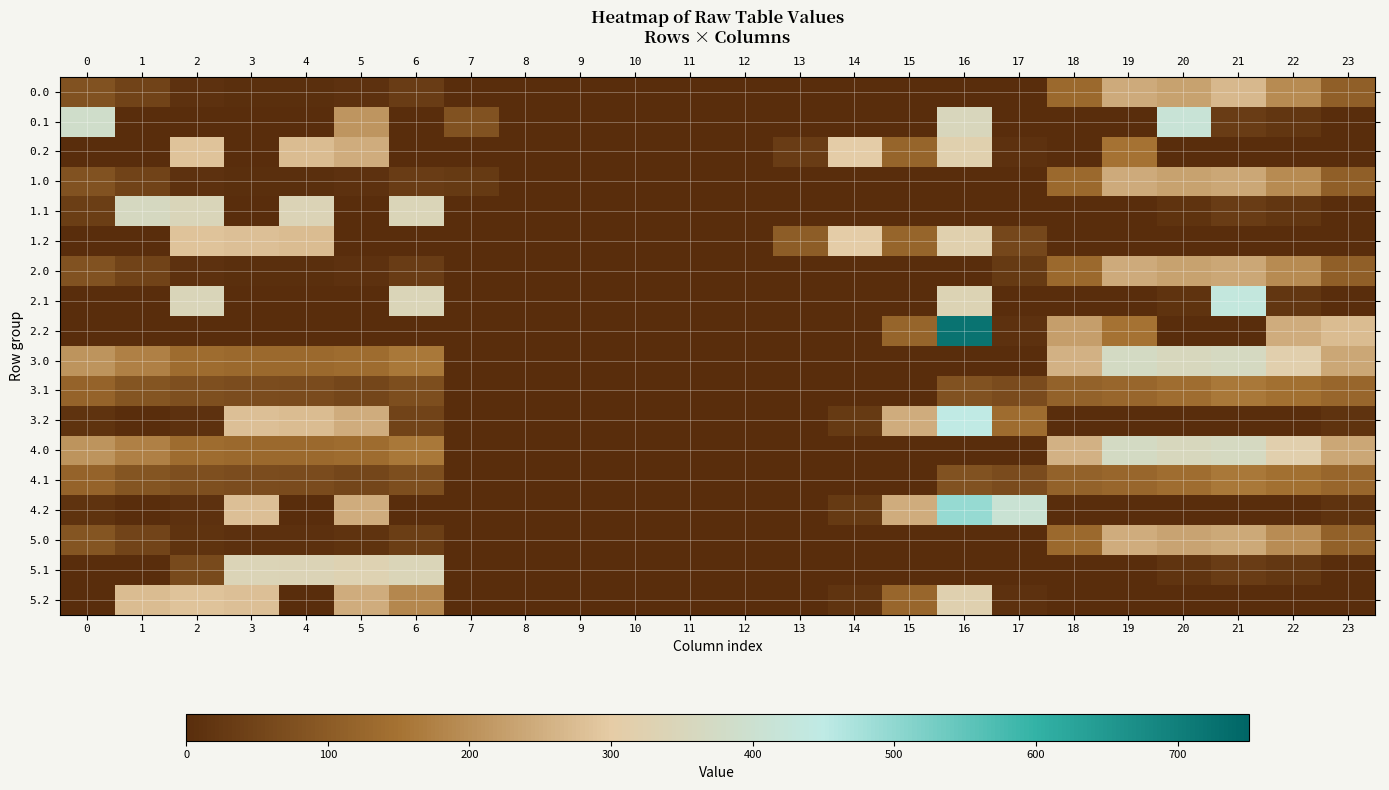

Reading left to right, list all the values displayed in this chart.

0.0: 0=82.0	1=49.5	2=10.3	3=4.4	4=4.9	5=10.8	6=35.0	7=0.0	8=0.0	9=0.0	10=0.0	11=0.0	12=0.0	13=0.0	14=0.0	15=0.0	16=0.0	17=0.0	18=129.6	19=244.5	20=229.9	21=267.3	22=192.3	23=111.3
0.1: 0=384.6	1=0.0	2=0.0	3=0.0	4=0.0	5=209.6	6=0.0	7=81.6	8=0.0	9=0.0	10=0.0	11=0.0	12=0.0	13=0.0	14=0.0	15=0.0	16=353.7	17=0.0	18=0.0	19=0.0	20=414.5	21=32.4	22=19.9	23=0.0
0.2: 0=0.0	1=0.0	2=285.5	3=0.0	4=274.4	5=248.1	6=0.0	7=0.0	8=0.0	9=0.0	10=0.0	11=0.0	12=0.0	13=34.2	14=301.9	15=122.2	16=321.2	17=9.5	18=0.0	19=151.1	20=0.0	21=0.0	22=0.0	23=0.0
1.0: 0=82.0	1=49.5	2=10.3	3=4.4	4=4.9	5=10.8	6=35.0	7=28.9	8=0.0	9=0.0	10=0.0	11=0.0	12=0.0	13=0.0	14=0.0	15=0.0	16=0.0	17=0.0	18=129.6	19=244.5	20=229.9	21=238.4	22=192.3	23=111.3
1.1: 0=35.6	1=361.1	2=347.9	3=0.0	4=339.6	5=0.0	6=345.2	7=0.0	8=0.0	9=0.0	10=0.0	11=0.0	12=0.0	13=0.0	14=0.0	15=0.0	16=0.0	17=0.0	18=0.0	19=0.0	20=14.5	21=32.4	22=19.9	23=0.0
1.2: 0=0.0	1=0.0	2=285.5	3=281.0	4=274.4	5=0.0	6=0.0	7=0.0	8=0.0	9=0.0	10=0.0	11=0.0	12=0.0	13=104.4	14=301.9	15=122.2	16=321.2	17=57.6	18=0.0	19=0.0	20=0.0	21=0.0	22=0.0	23=0.0
2.0: 0=82.0	1=49.5	2=10.3	3=4.4	4=4.9	5=10.8	6=35.0	7=0.0	8=0.0	9=0.0	10=0.0	11=0.0	12=0.0	13=0.0	14=0.0	15=0.0	16=0.0	17=28.9	18=129.6	19=244.5	20=229.9	21=238.4	22=192.3	23=111.3
2.1: 0=0.0	1=0.0	2=347.9	3=0.0	4=0.0	5=0.0	6=345.2	7=0.0	8=0.0	9=0.0	10=0.0	11=0.0	12=0.0	13=0.0	14=0.0	15=0.0	16=336.3	17=0.0	18=0.0	19=0.0	20=14.5	21=432.4	22=19.9	23=0.0
2.2: 0=0.0	1=0.0	2=0.0	3=0.0	4=0.0	5=0.0	6=0.0	7=0.0	8=0.0	9=0.0	10=0.0	11=0.0	12=0.0	13=0.0	14=0.0	15=122.2	16=721.2	17=9.5	18=223.1	19=151.1	20=0.0	21=0.0	22=247.4	23=273.6
3.0: 0=208.0	1=175.5	2=136.3	3=130.4	4=130.9	5=136.8	6=161.0	7=0.0	8=0.0	9=0.0	10=0.0	11=0.0	12=0.0	13=0.0	14=0.0	15=0.0	16=0.0	17=0.0	18=255.6	19=370.5	20=355.9	21=364.4	22=318.3	23=237.3
3.1: 0=118.0	1=87.1	2=73.9	3=68.7	4=65.6	5=55.5	6=71.2	7=0.0	8=0.0	9=0.0	10=0.0	11=0.0	12=0.0	13=0.0	14=0.0	15=0.0	16=79.7	17=66.1	18=114.5	19=125.7	20=140.5	21=158.4	22=145.9	23=125.4
3.2: 0=13.1	1=0.0	2=11.5	3=281.0	4=274.4	5=248.1	6=47.8	7=0.0	8=0.0	9=0.0	10=0.0	11=0.0	12=0.0	13=0.0	14=27.9	15=248.2	16=447.2	17=135.5	18=0.0	19=0.0	20=0.0	21=0.0	22=0.0	23=13.5
4.0: 0=208.0	1=175.5	2=136.3	3=130.4	4=130.9	5=136.8	6=161.0	7=0.0	8=0.0	9=0.0	10=0.0	11=0.0	12=0.0	13=0.0	14=0.0	15=0.0	16=0.0	17=0.0	18=255.6	19=370.5	20=355.9	21=364.4	22=318.3	23=237.3
4.1: 0=118.0	1=87.1	2=73.9	3=68.7	4=65.6	5=55.5	6=71.2	7=0.0	8=0.0	9=0.0	10=0.0	11=0.0	12=0.0	13=0.0	14=0.0	15=0.0	16=79.7	17=66.1	18=114.5	19=125.7	20=140.5	21=158.4	22=145.9	23=125.4
4.2: 0=13.1	1=0.0	2=11.5	3=281.0	4=0.4	5=248.1	6=0.0	7=0.0	8=0.0	9=0.0	10=0.0	11=0.0	12=0.0	13=0.0	14=27.9	15=248.2	16=495.0	17=409.5	18=0.0	19=0.0	20=0.0	21=0.0	22=0.0	23=13.5
5.0: 0=86.9	1=51.5	2=12.3	3=6.4	4=6.9	5=12.8	6=37.0	7=0.0	8=0.0	9=0.0	10=0.0	11=0.0	12=0.0	13=0.0	14=0.0	15=0.0	16=0.0	17=0.0	18=131.6	19=246.5	20=231.9	21=240.4	22=194.3	23=113.3
5.1: 0=0.0	1=0.0	2=63.4	3=342.7	4=339.6	5=329.5	6=345.2	7=0.0	8=0.0	9=0.0	10=0.0	11=0.0	12=0.0	13=0.0	14=0.0	15=0.0	16=0.0	17=0.0	18=0.0	19=1.7	20=16.5	21=34.4	22=21.9	23=1.4
5.2: 0=0.0	1=272.7	2=285.5	3=281.0	4=0.0	5=248.1	6=187.1	7=0.0	8=0.0	9=0.0	10=0.0	11=0.0	12=0.0	13=0.0	14=14.8	15=124.2	16=323.2	17=11.5	18=0.0	19=0.0	20=0.0	21=0.0	22=0.0	23=0.0